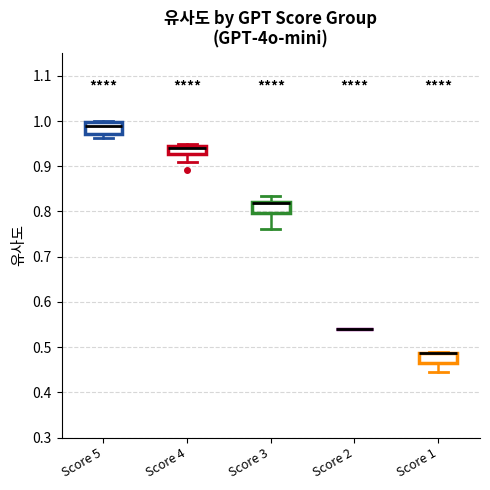

Reading left to right, transcribe this box plot: for each box, give where its median line is, the range the box spans, and where its two whiskers end, as read against the y-axis. The values are not printed on the chart, so give them approximately, as read against the axis.

Score 5: median 0.99, box 0.97 to 1.00, whiskers 0.96 to 1.00
Score 4: median 0.94, box 0.93 to 0.95, whiskers 0.91 to 0.95 (just above the box's upper edge)
Score 3: median 0.82 (just below the box's upper edge), box 0.80 to 0.82, whiskers 0.76 to 0.84
Score 2: box collapsed to a line at 0.54, whiskers 0.54 to 0.54
Score 1: median 0.49 (drawn on the box's upper edge), box 0.47 to 0.49, whiskers 0.44 to 0.49